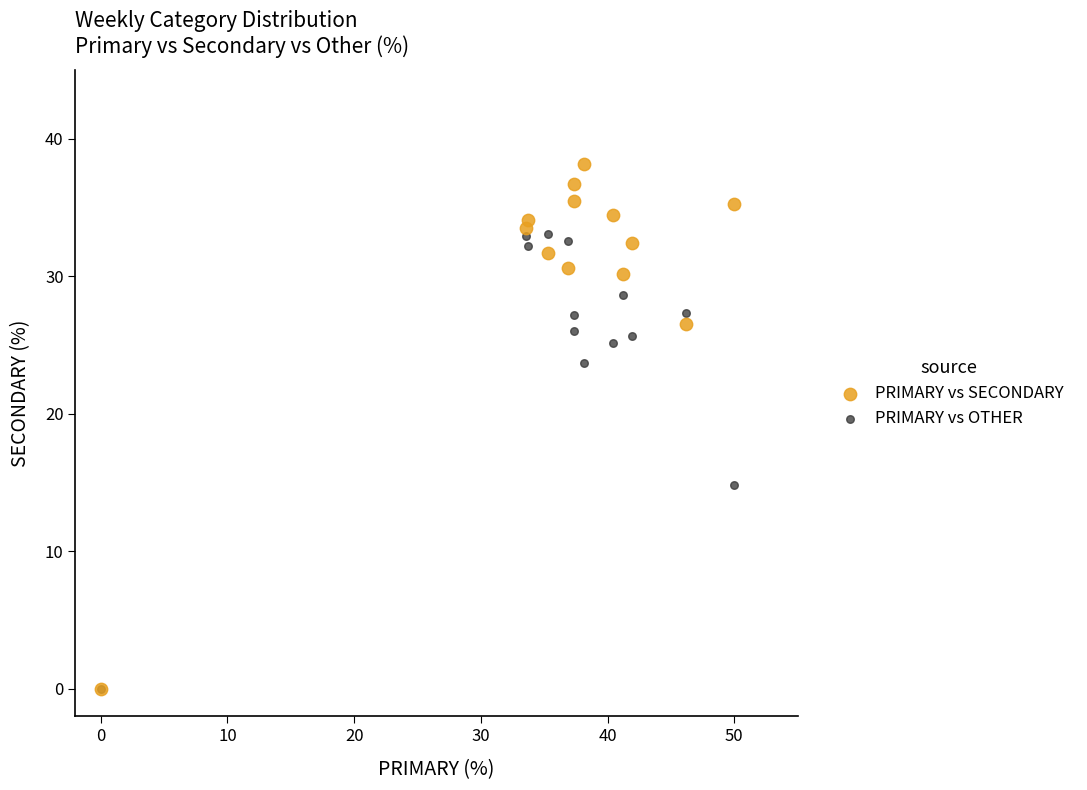

In the PRIMARY vs SECONDARY series, what Y value is closest to 19?

26.5